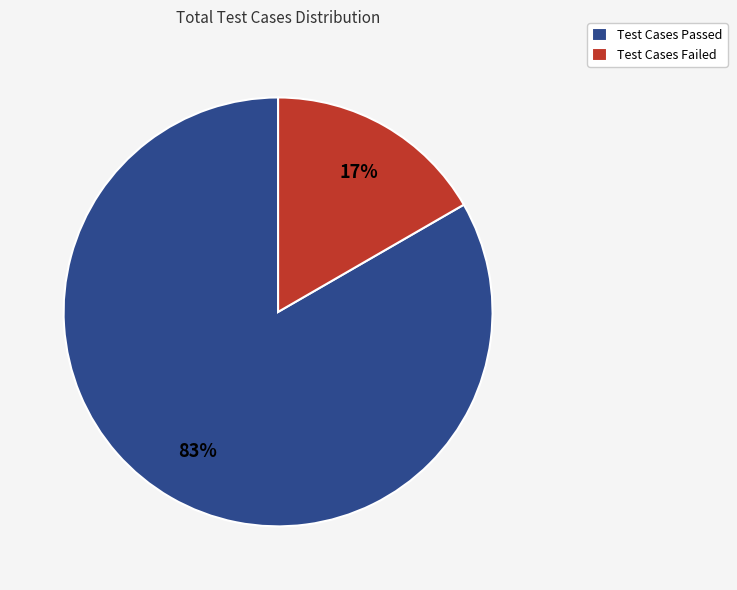

How many segments does this pie chart have?

2